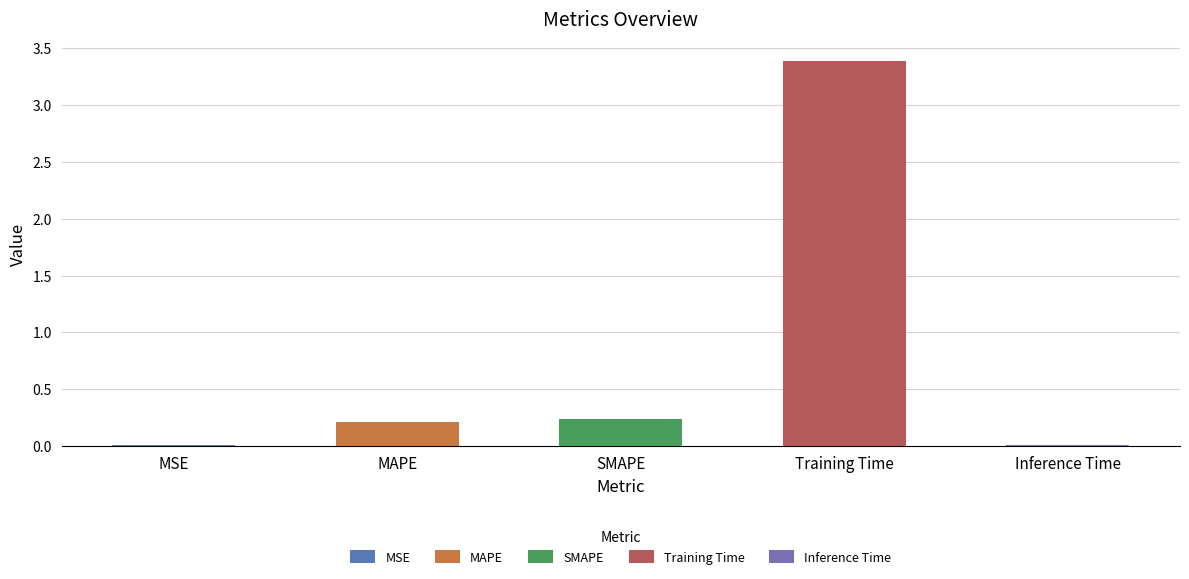

How many bars are there in total?

5